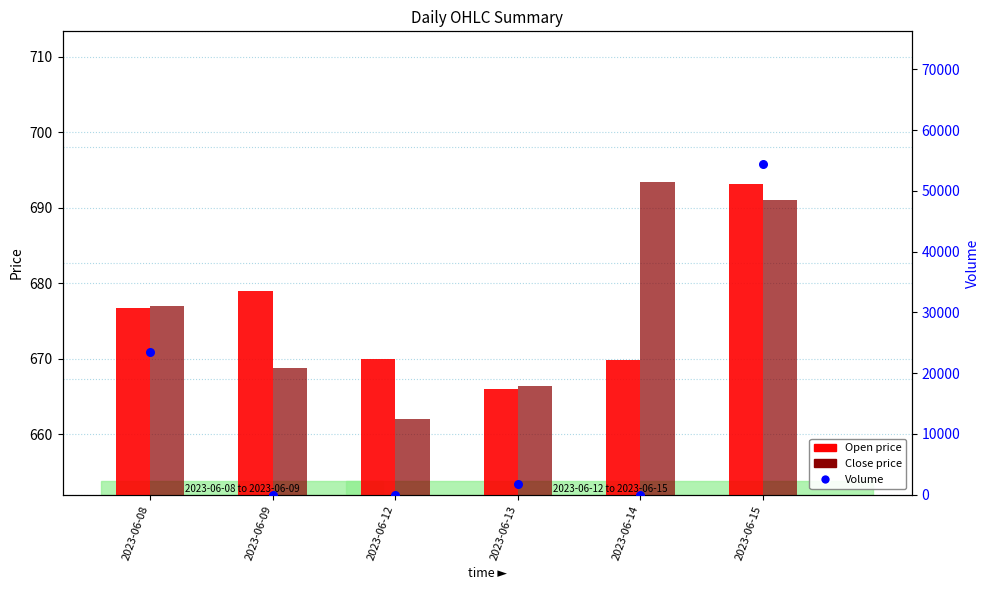

At which category is the sum across all series the highest?

2023-06-15